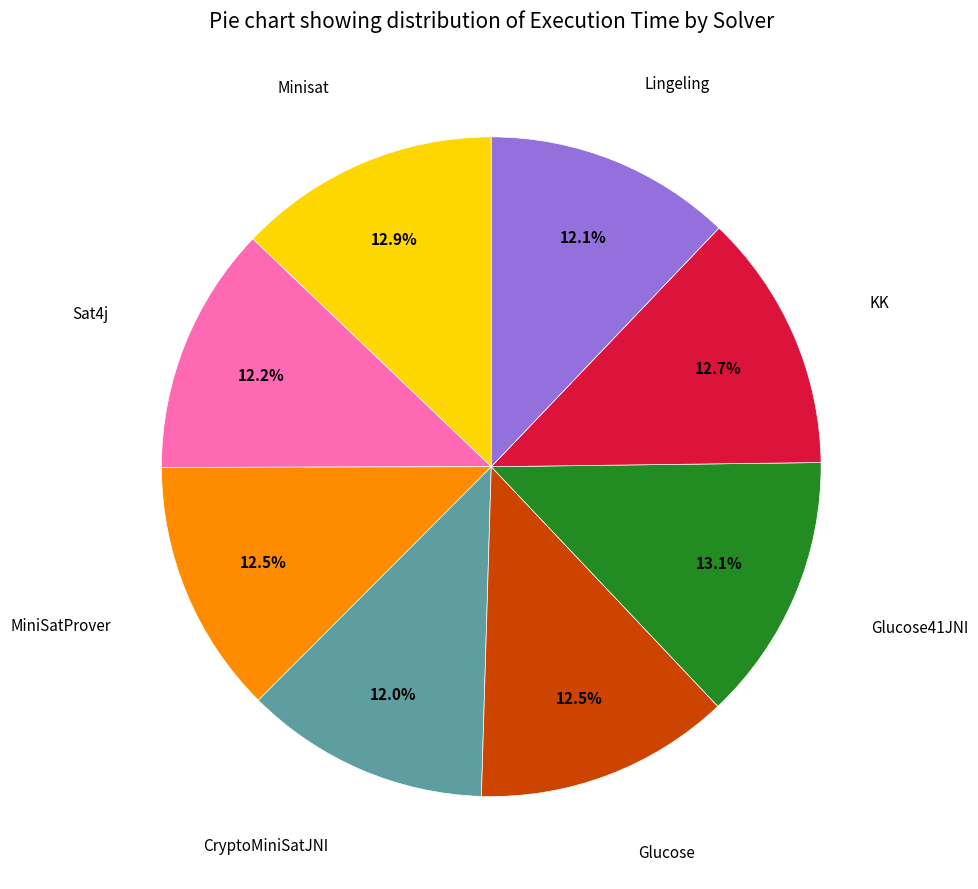

Is there a majority slice in this chart?

No